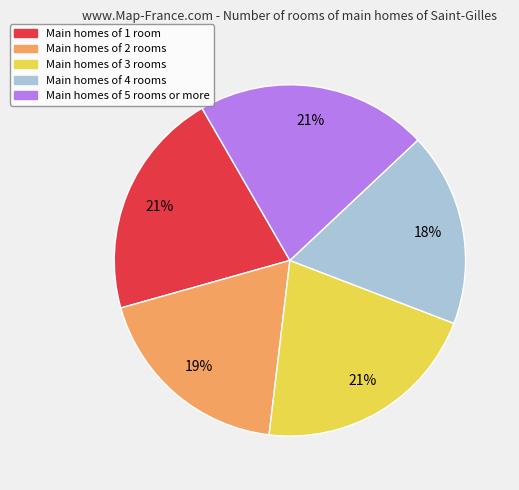

Do Main homes of 5 rooms or more and Main homes of 1 room together represent more than half of the pie?

No